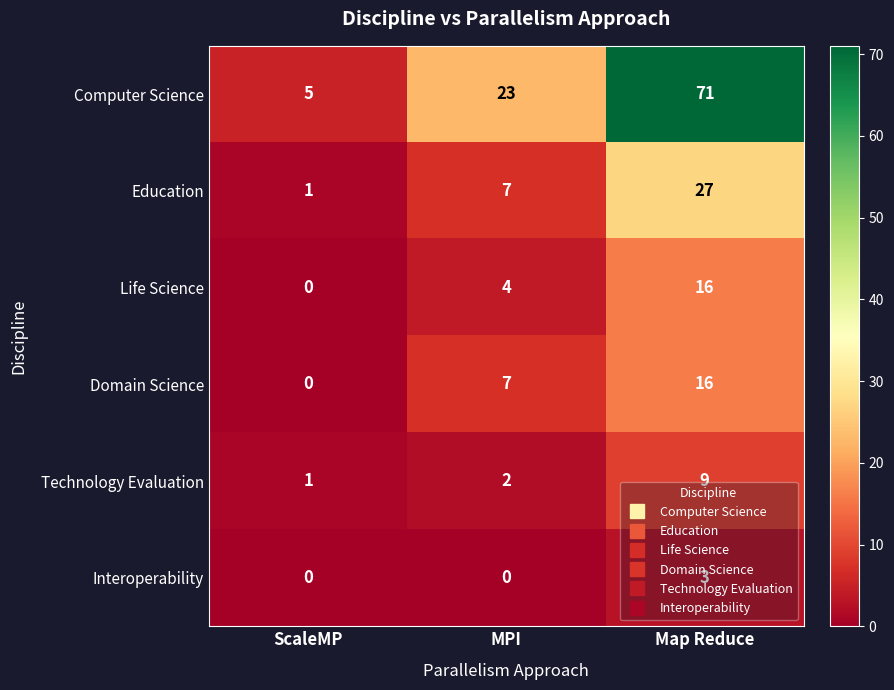

Rank the categories by Domain Science value from highest to lowest.

Map Reduce, MPI, ScaleMP